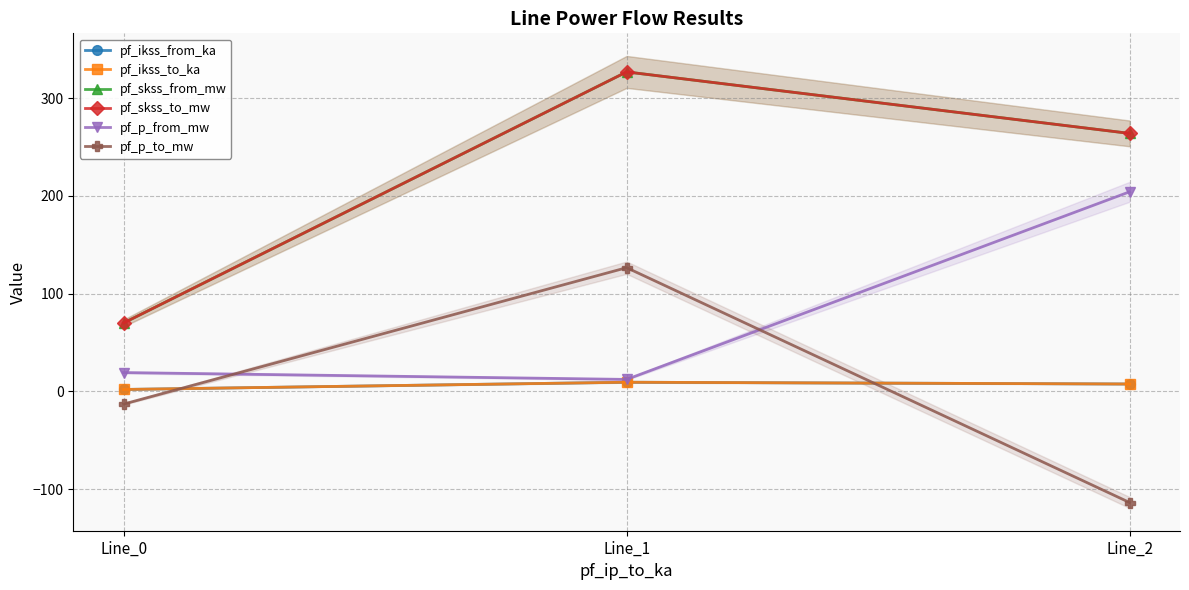

How many data points in pf_skss_from_mw are above 263?

2